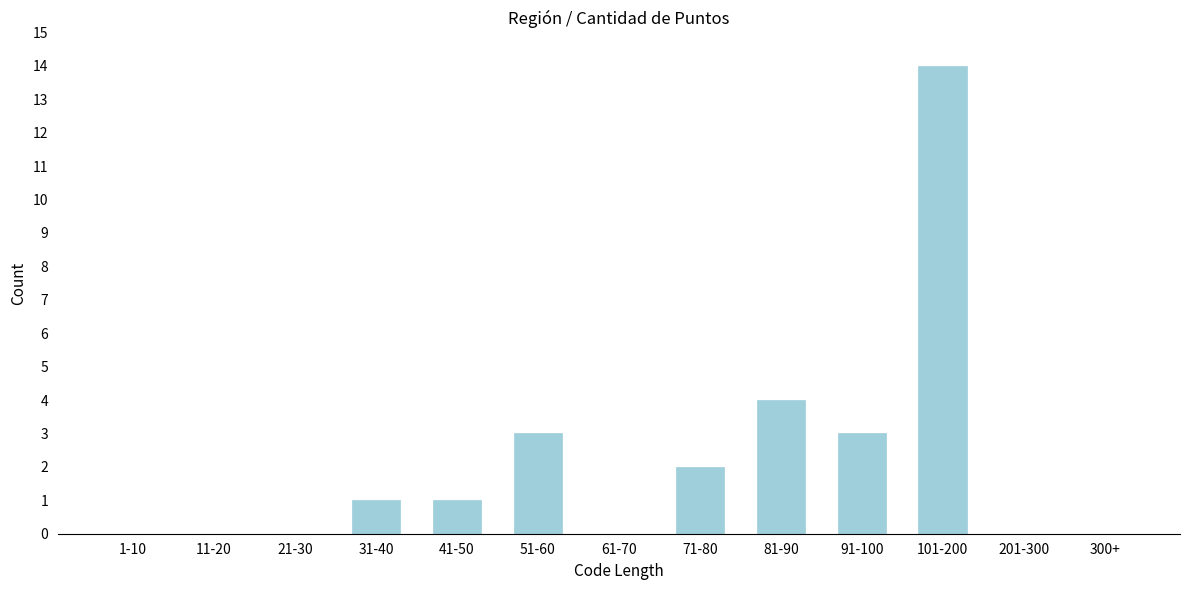

Reading right to left, list all the values displayed in this chart.

300+=0	201-300=0	101-200=14	91-100=3	81-90=4	71-80=2	61-70=0	51-60=3	41-50=1	31-40=1	21-30=0	11-20=0	1-10=0